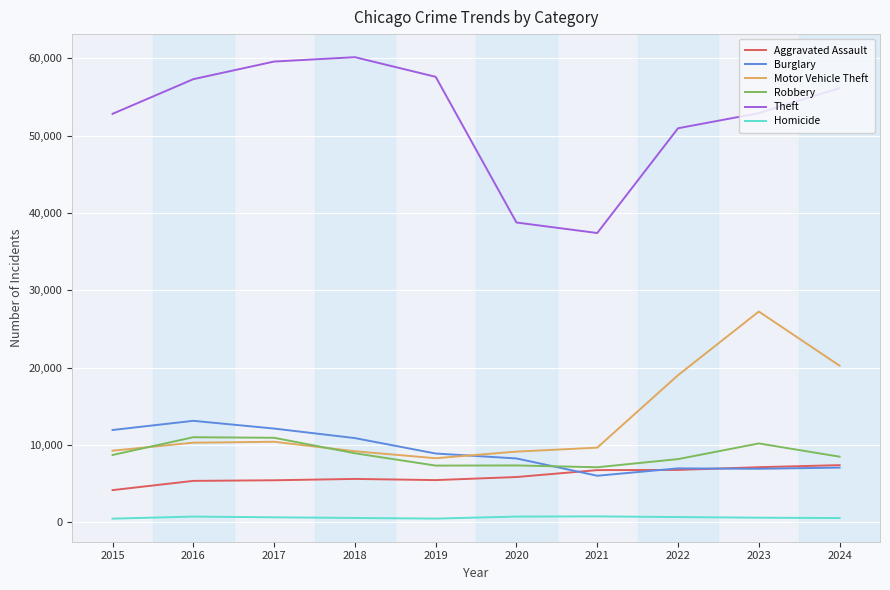

What is the approximate value of Robbery at 2024?

8481